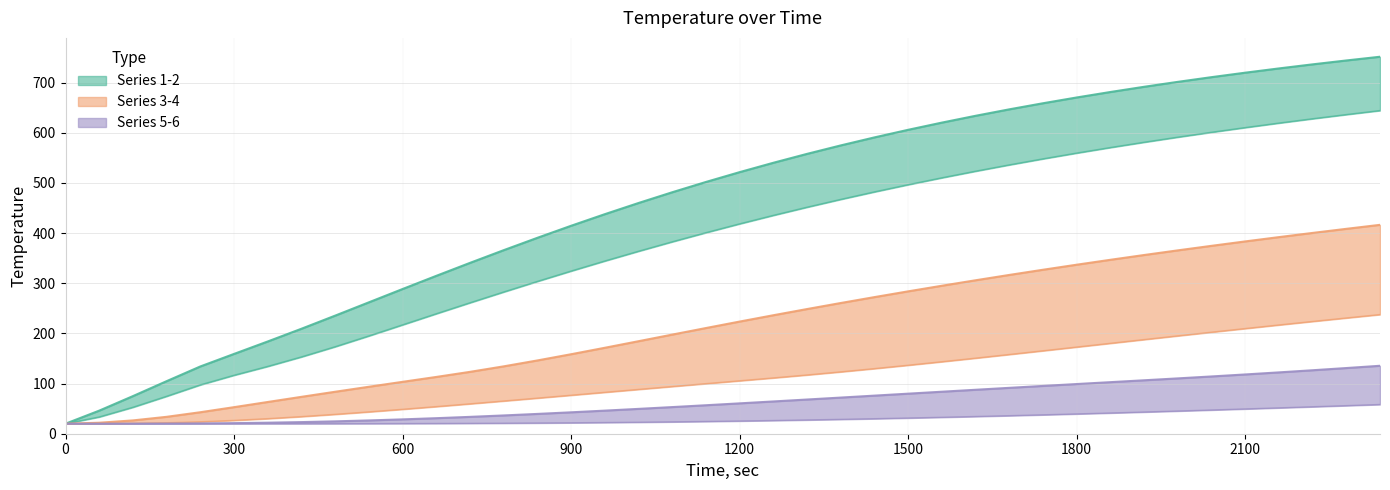

What is the value of the 6 point at the 20th from the left?

24.5